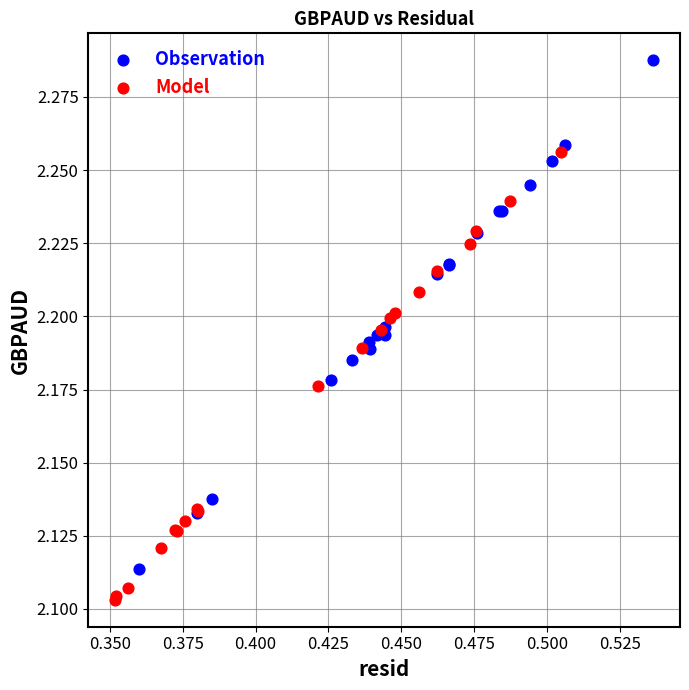

Which series has the widest spread of Y values?

Observation